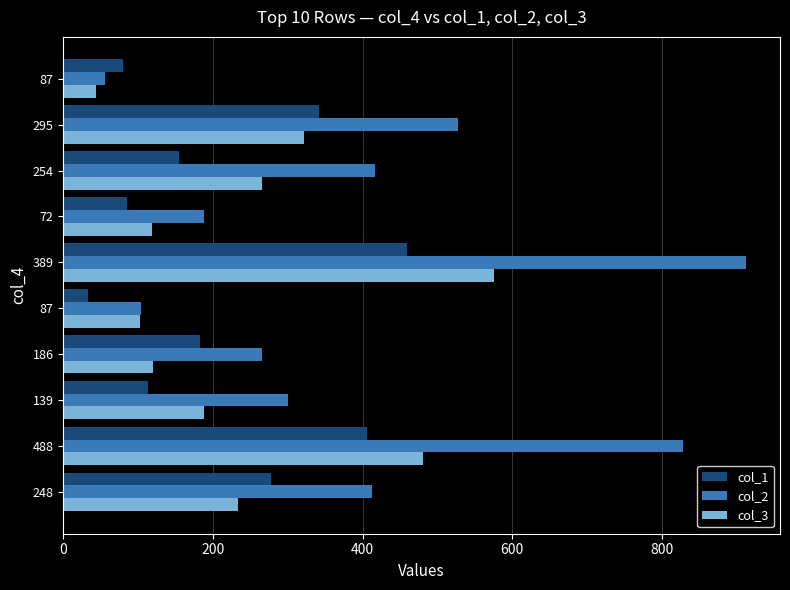

Rank the series by their maximum value, from lowest to highest.

col_1, col_3, col_2